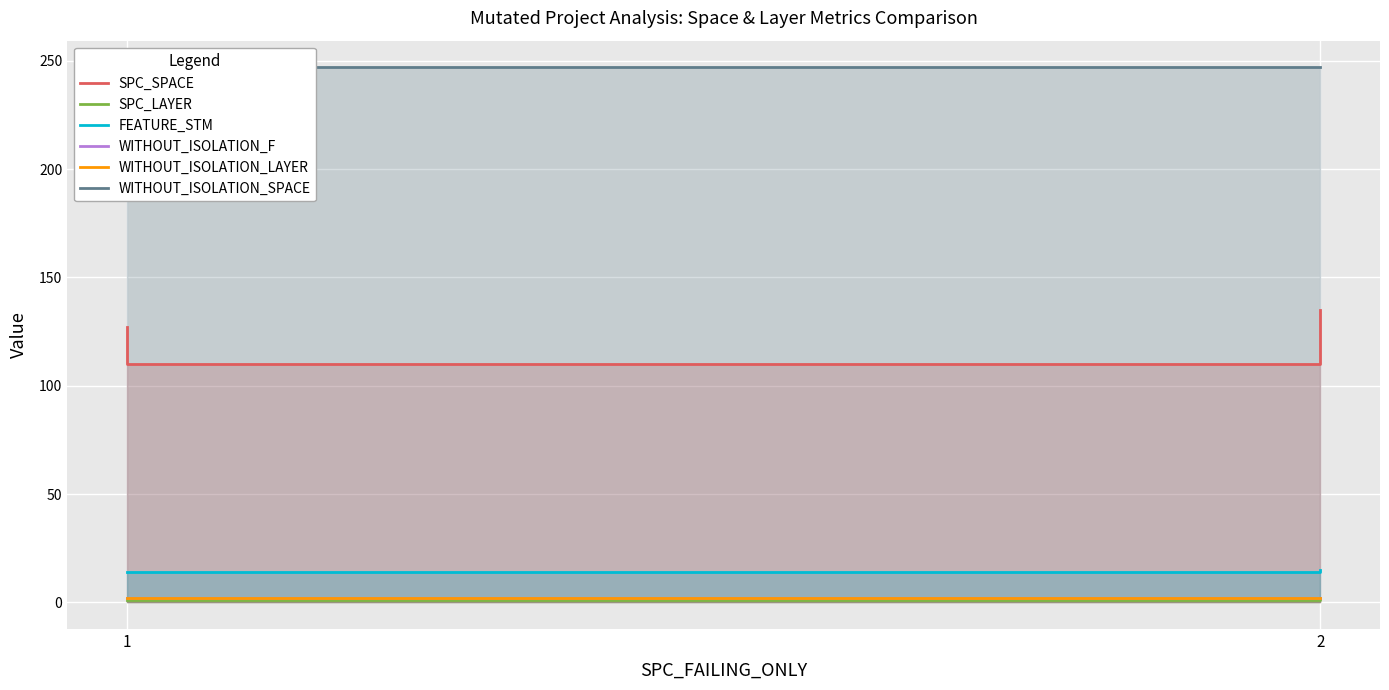

Rank the series at 2 from lowest to highest value.

SPC_LAYER, WITHOUT_ISOLATION_F, WITHOUT_ISOLATION_LAYER, FEATURE_STM, SPC_SPACE, WITHOUT_ISOLATION_SPACE